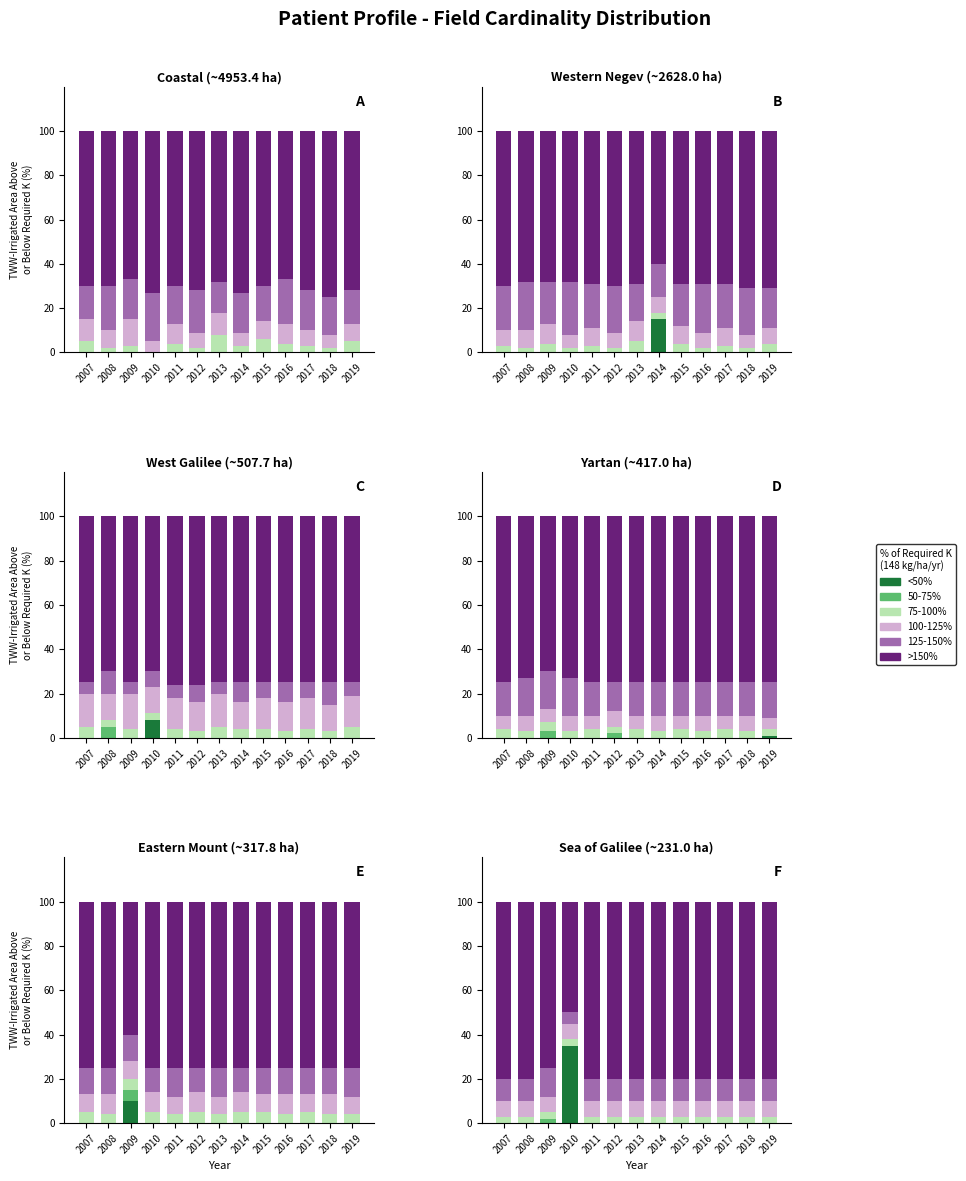

Which category has the highest value across all series?

2007